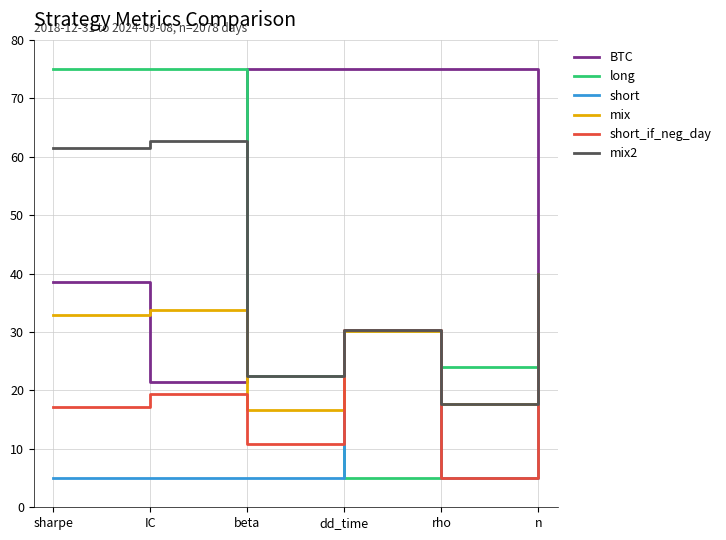

Which series has the largest total across all categories?

BTC